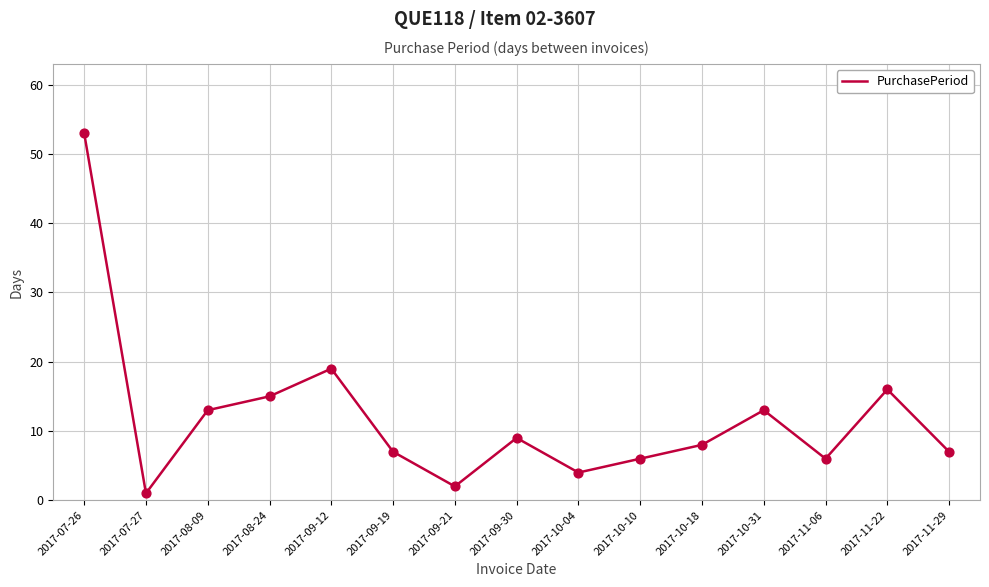

Approximately how many times larger is the value at 2017-11-29 compared to 2017-11-06?

1.2